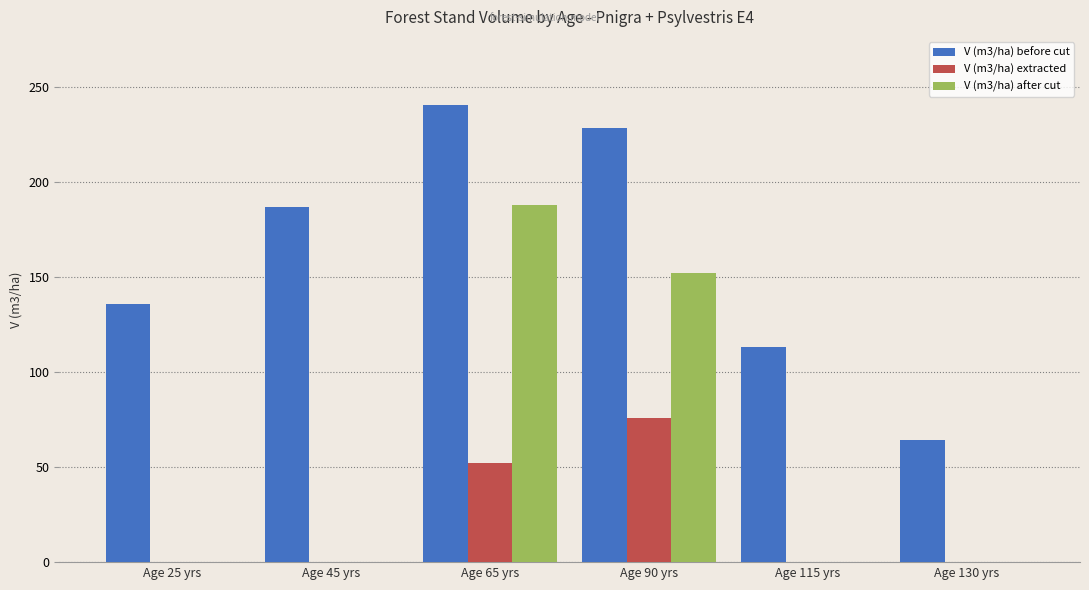

True or false: V (m3/ha) before cut has a value of 135.6 at Age 25 yrs.

True